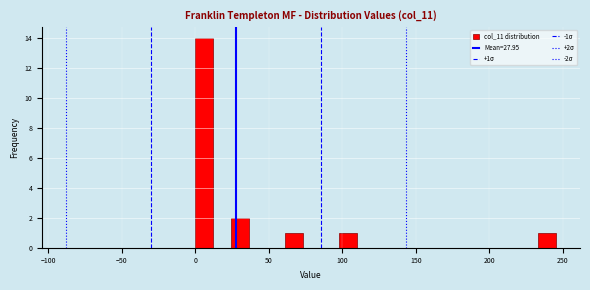

Read against the x-axis, roughly where is the centre of the tallest bar?

5